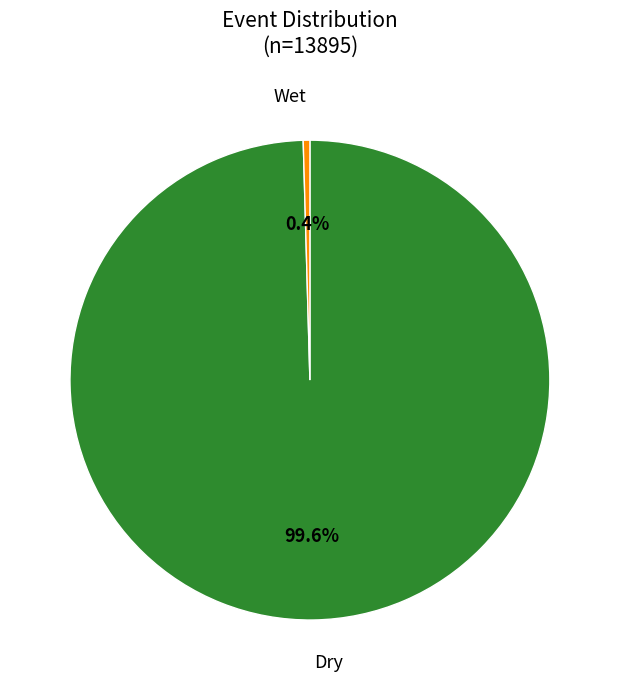

Is there a majority slice in this chart?

Yes